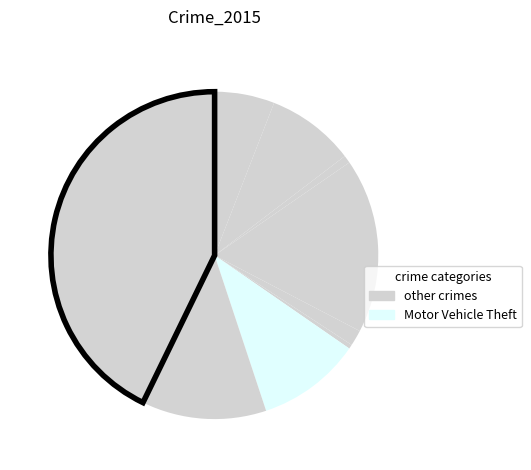

Count the number of slices in the pie.

9